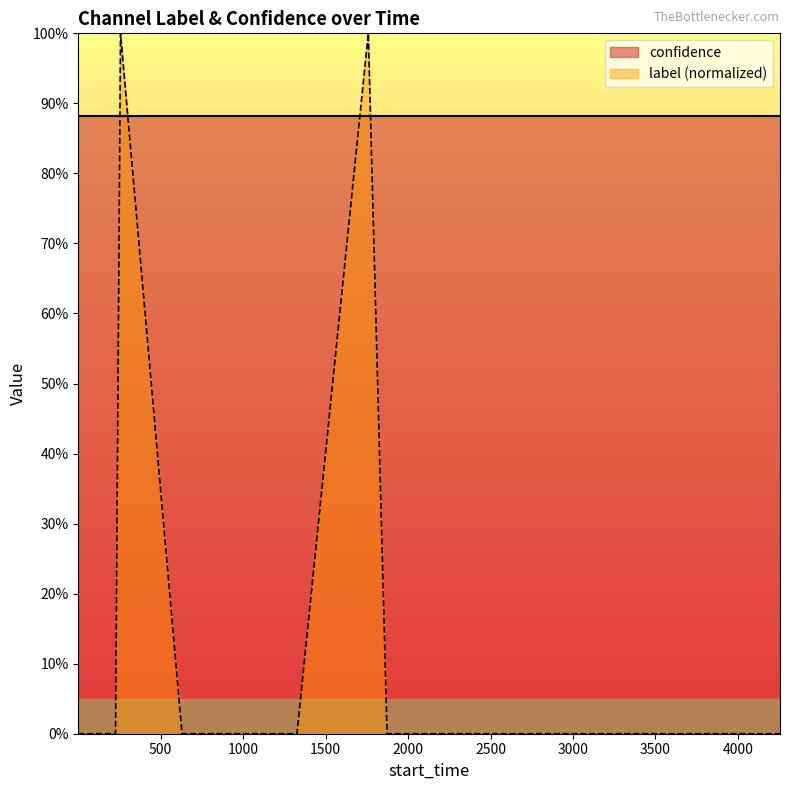

What are all the series names shown in the legend?

confidence, label (normalized)